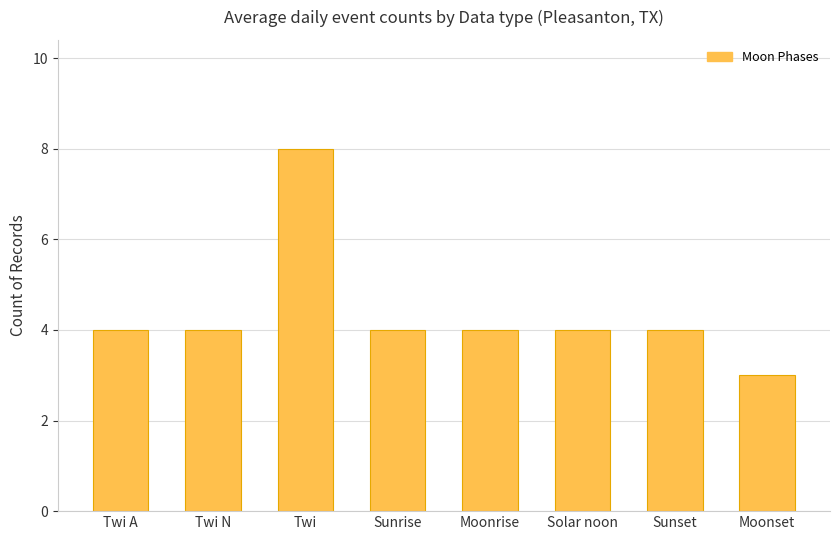

The chart shows a value of 2 at Moonrise. True or false?

False